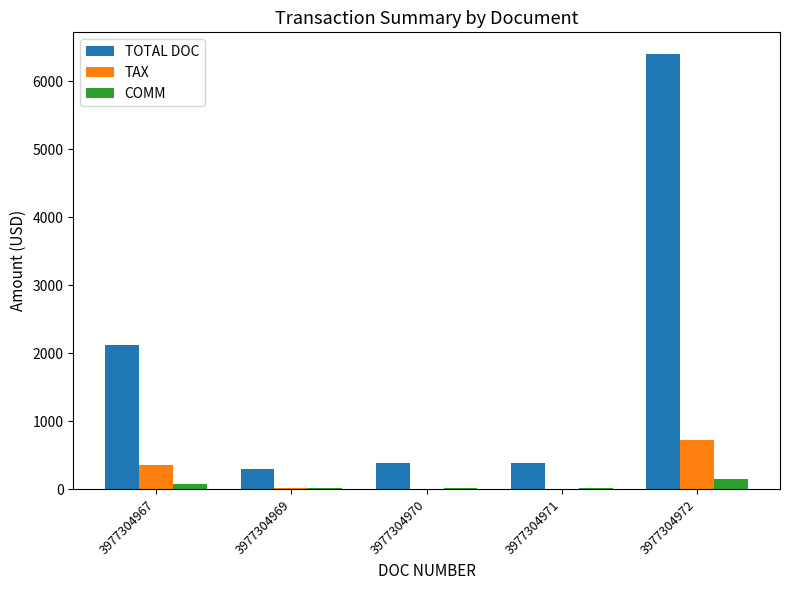

What is the difference between the COMM values at 3977304971 and 3977304972?

131.1